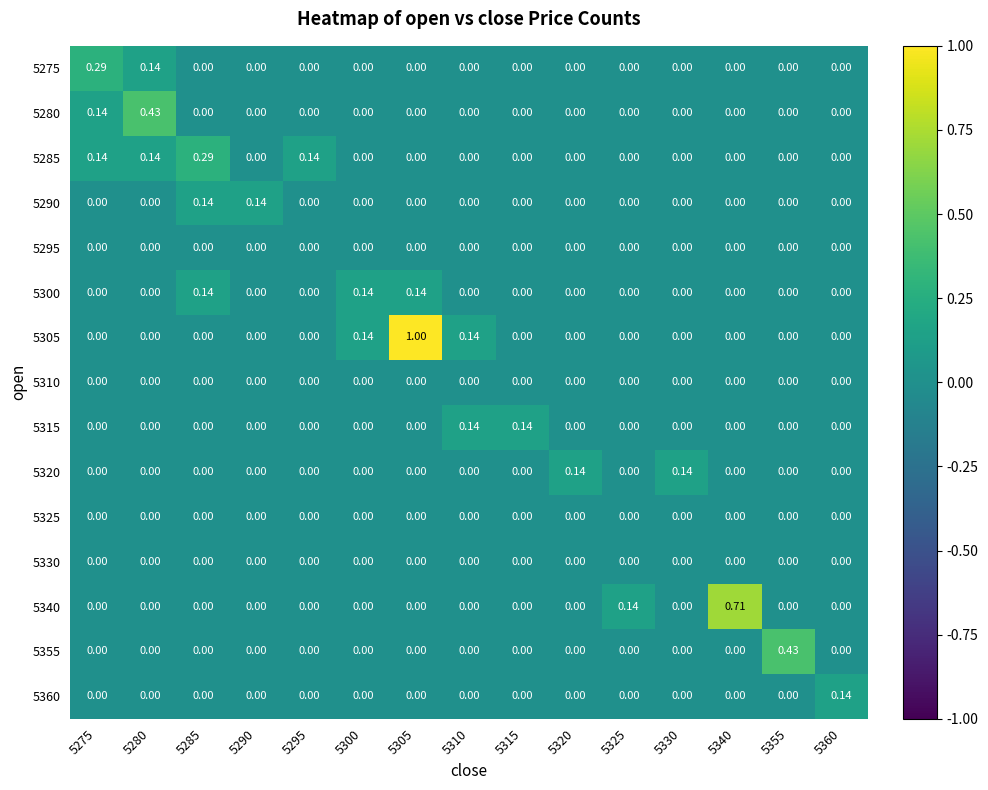

Reading right to left, extract all data points from this chart.

5275: 5360=0.0	5355=0.0	5340=0.0	5330=0.0	5325=0.0	5320=0.0	5315=0.0	5310=0.0	5305=0.0	5300=0.0	5295=0.0	5290=0.0	5285=0.0	5280=0.1	5275=0.3
5280: 5360=0.0	5355=0.0	5340=0.0	5330=0.0	5325=0.0	5320=0.0	5315=0.0	5310=0.0	5305=0.0	5300=0.0	5295=0.0	5290=0.0	5285=0.0	5280=0.4	5275=0.1
5285: 5360=0.0	5355=0.0	5340=0.0	5330=0.0	5325=0.0	5320=0.0	5315=0.0	5310=0.0	5305=0.0	5300=0.0	5295=0.1	5290=0.0	5285=0.3	5280=0.1	5275=0.1
5290: 5360=0.0	5355=0.0	5340=0.0	5330=0.0	5325=0.0	5320=0.0	5315=0.0	5310=0.0	5305=0.0	5300=0.0	5295=0.0	5290=0.1	5285=0.1	5280=0.0	5275=0.0
5295: 5360=0.0	5355=0.0	5340=0.0	5330=0.0	5325=0.0	5320=0.0	5315=0.0	5310=0.0	5305=0.0	5300=0.0	5295=0.0	5290=0.0	5285=0.0	5280=0.0	5275=0.0
5300: 5360=0.0	5355=0.0	5340=0.0	5330=0.0	5325=0.0	5320=0.0	5315=0.0	5310=0.0	5305=0.1	5300=0.1	5295=0.0	5290=0.0	5285=0.1	5280=0.0	5275=0.0
5305: 5360=0.0	5355=0.0	5340=0.0	5330=0.0	5325=0.0	5320=0.0	5315=0.0	5310=0.1	5305=1.0	5300=0.1	5295=0.0	5290=0.0	5285=0.0	5280=0.0	5275=0.0
5310: 5360=0.0	5355=0.0	5340=0.0	5330=0.0	5325=0.0	5320=0.0	5315=0.0	5310=0.0	5305=0.0	5300=0.0	5295=0.0	5290=0.0	5285=0.0	5280=0.0	5275=0.0
5315: 5360=0.0	5355=0.0	5340=0.0	5330=0.0	5325=0.0	5320=0.0	5315=0.1	5310=0.1	5305=0.0	5300=0.0	5295=0.0	5290=0.0	5285=0.0	5280=0.0	5275=0.0
5320: 5360=0.0	5355=0.0	5340=0.0	5330=0.1	5325=0.0	5320=0.1	5315=0.0	5310=0.0	5305=0.0	5300=0.0	5295=0.0	5290=0.0	5285=0.0	5280=0.0	5275=0.0
5325: 5360=0.0	5355=0.0	5340=0.0	5330=0.0	5325=0.0	5320=0.0	5315=0.0	5310=0.0	5305=0.0	5300=0.0	5295=0.0	5290=0.0	5285=0.0	5280=0.0	5275=0.0
5330: 5360=0.0	5355=0.0	5340=0.0	5330=0.0	5325=0.0	5320=0.0	5315=0.0	5310=0.0	5305=0.0	5300=0.0	5295=0.0	5290=0.0	5285=0.0	5280=0.0	5275=0.0
5340: 5360=0.0	5355=0.0	5340=0.7	5330=0.0	5325=0.1	5320=0.0	5315=0.0	5310=0.0	5305=0.0	5300=0.0	5295=0.0	5290=0.0	5285=0.0	5280=0.0	5275=0.0
5355: 5360=0.0	5355=0.4	5340=0.0	5330=0.0	5325=0.0	5320=0.0	5315=0.0	5310=0.0	5305=0.0	5300=0.0	5295=0.0	5290=0.0	5285=0.0	5280=0.0	5275=0.0
5360: 5360=0.1	5355=0.0	5340=0.0	5330=0.0	5325=0.0	5320=0.0	5315=0.0	5310=0.0	5305=0.0	5300=0.0	5295=0.0	5290=0.0	5285=0.0	5280=0.0	5275=0.0